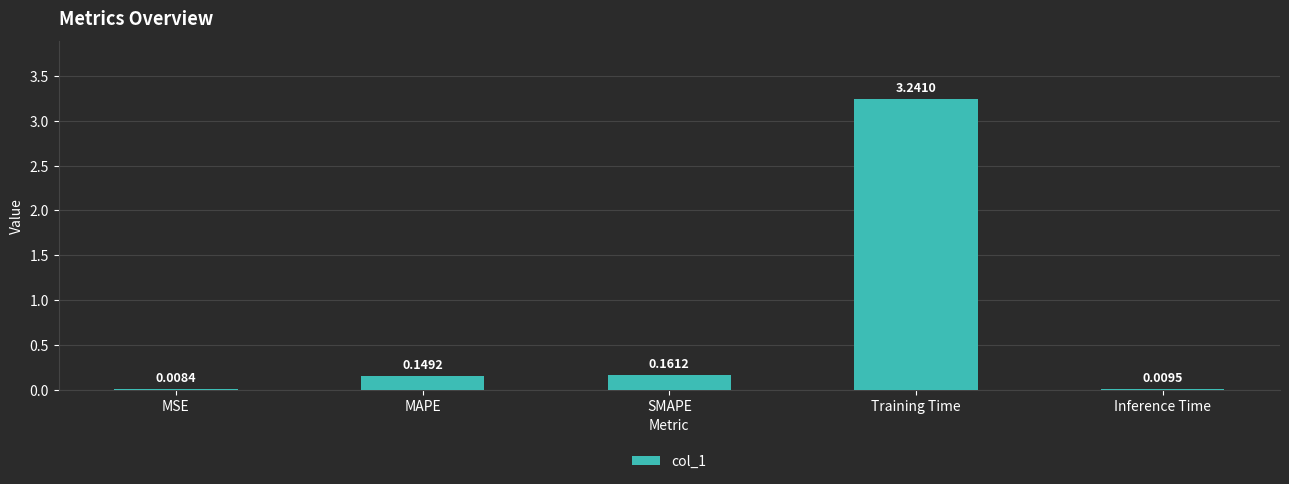

Which has a higher value, MSE or MAPE?

MAPE